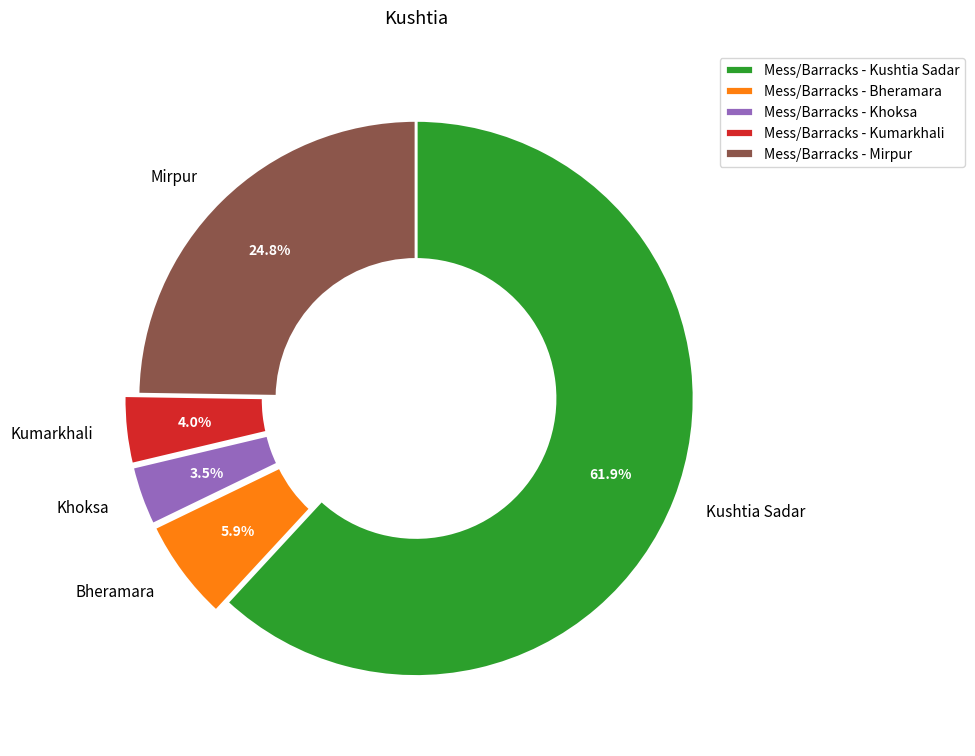

To the nearest percent, what is the difference between the Khoksa and Kushtia Sadar slice percentages?

58%